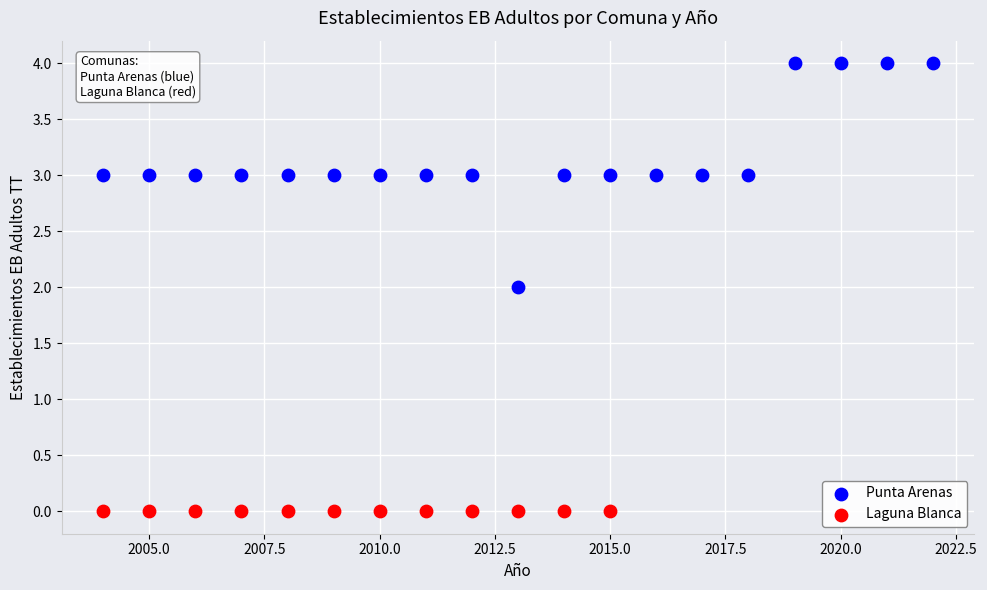

Which series contains the highest Y value?

Punta Arenas